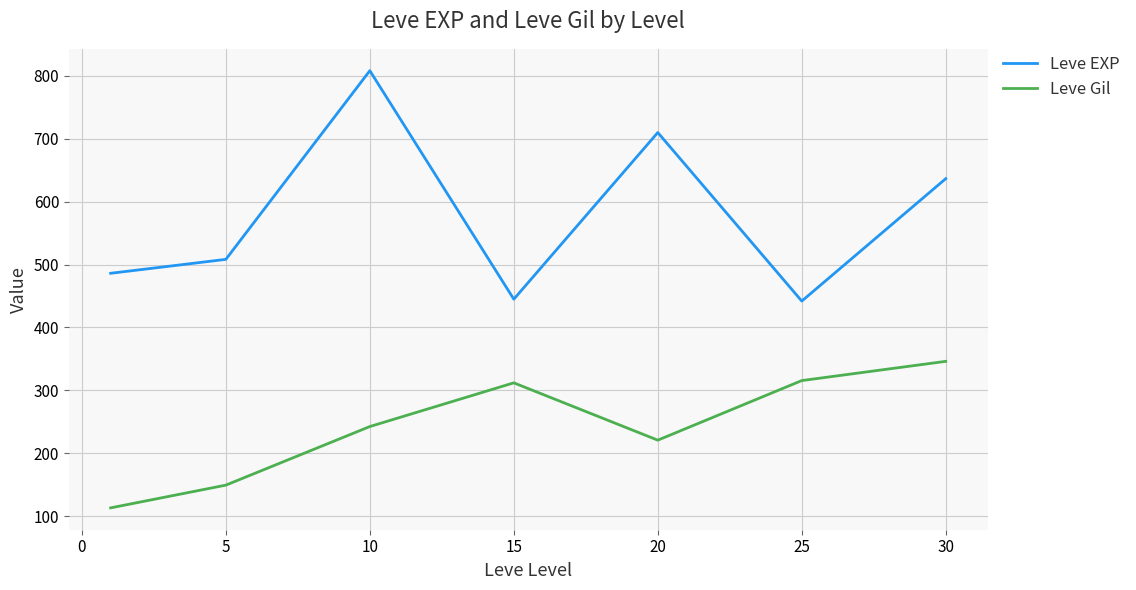

Which series has the largest total across all categories?

Leve EXP